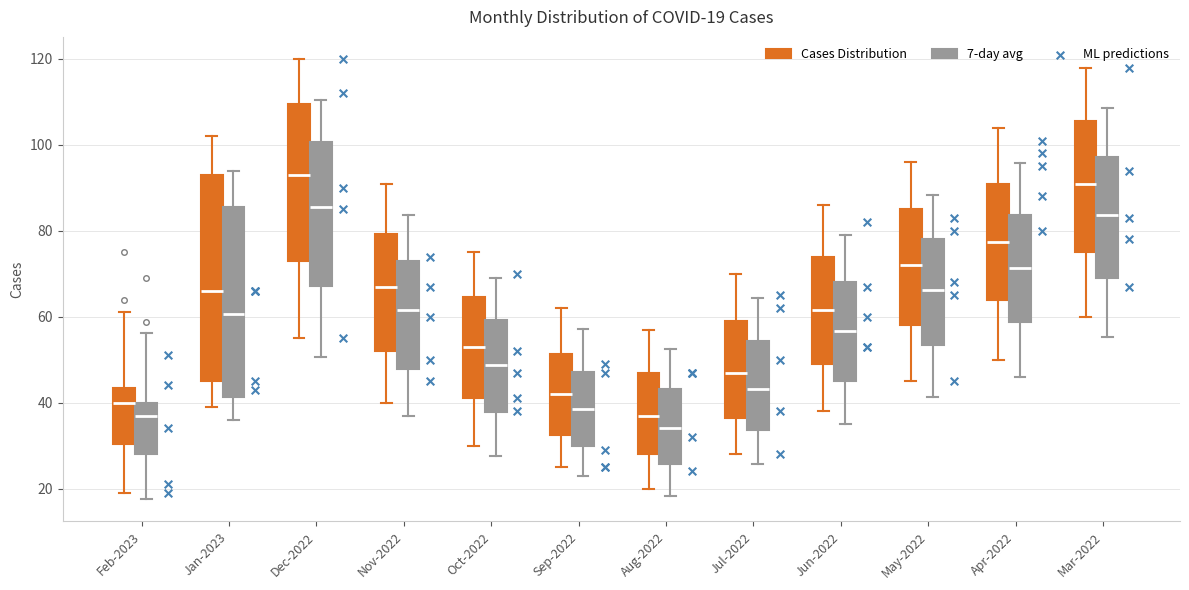

Which box is the tallest, from its lower edge to its upper edge?

Jan-2023 (Cases Distribution)